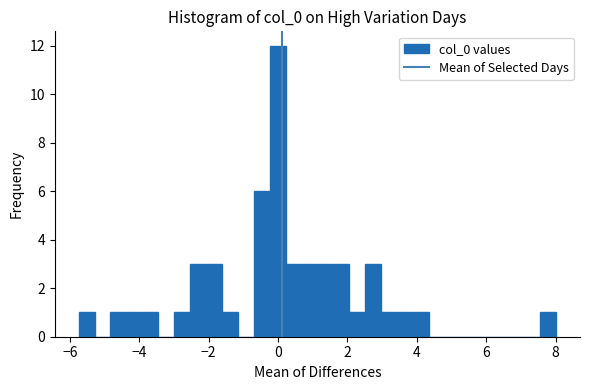

Around what value on the x-axis is the tallest bar? Give the approximate position of its centre, as read against the axis.

0.0